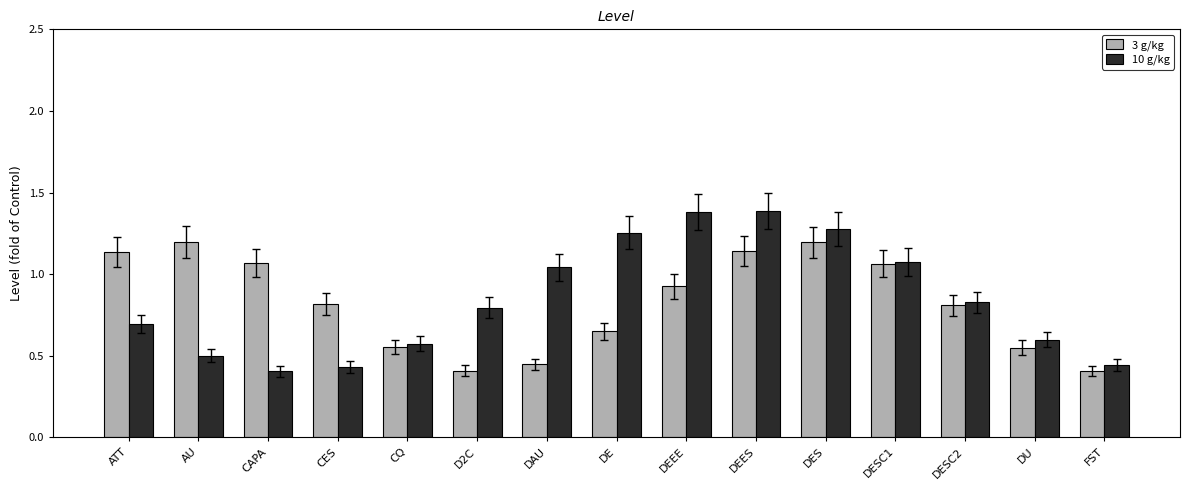

What is the maximum value for 10 g/kg?

1.4